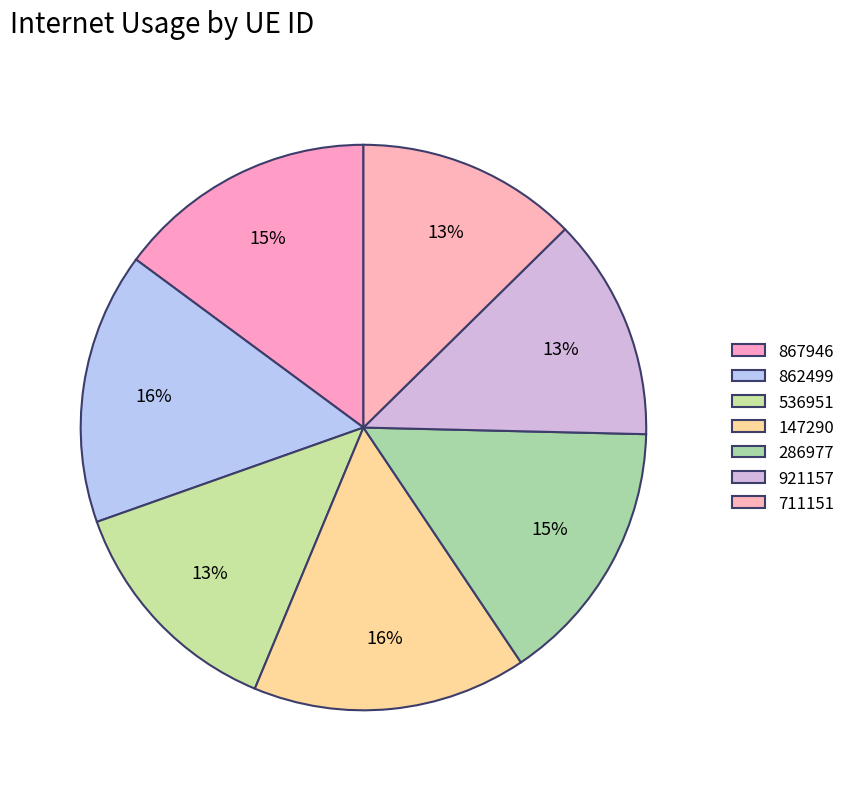

To the nearest percent, what percentage of the pie is 286977?

15%